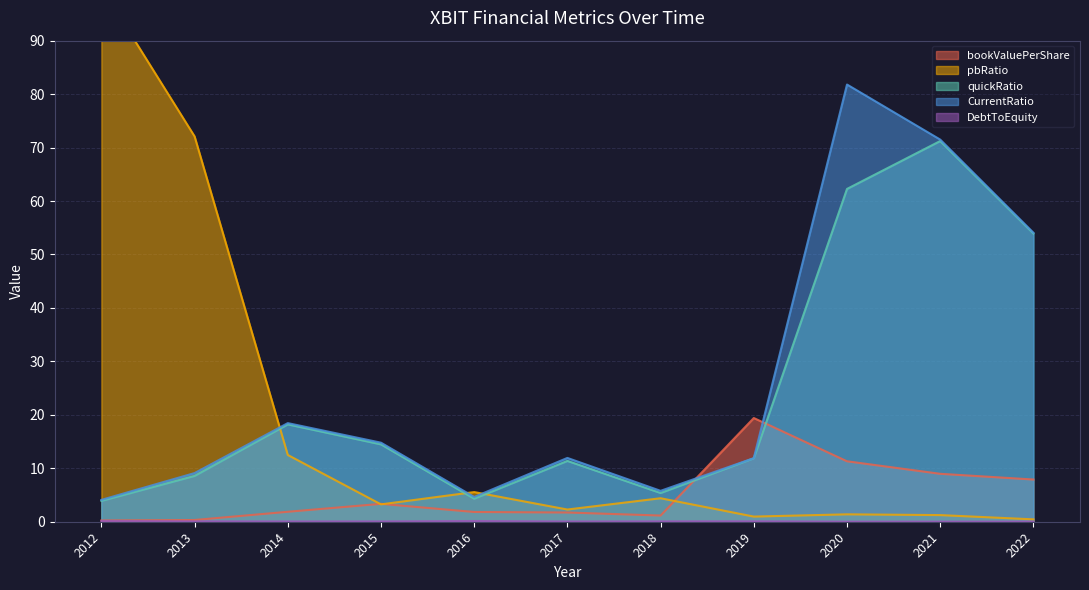

Between 2017 and 2016, which is larger?

2016